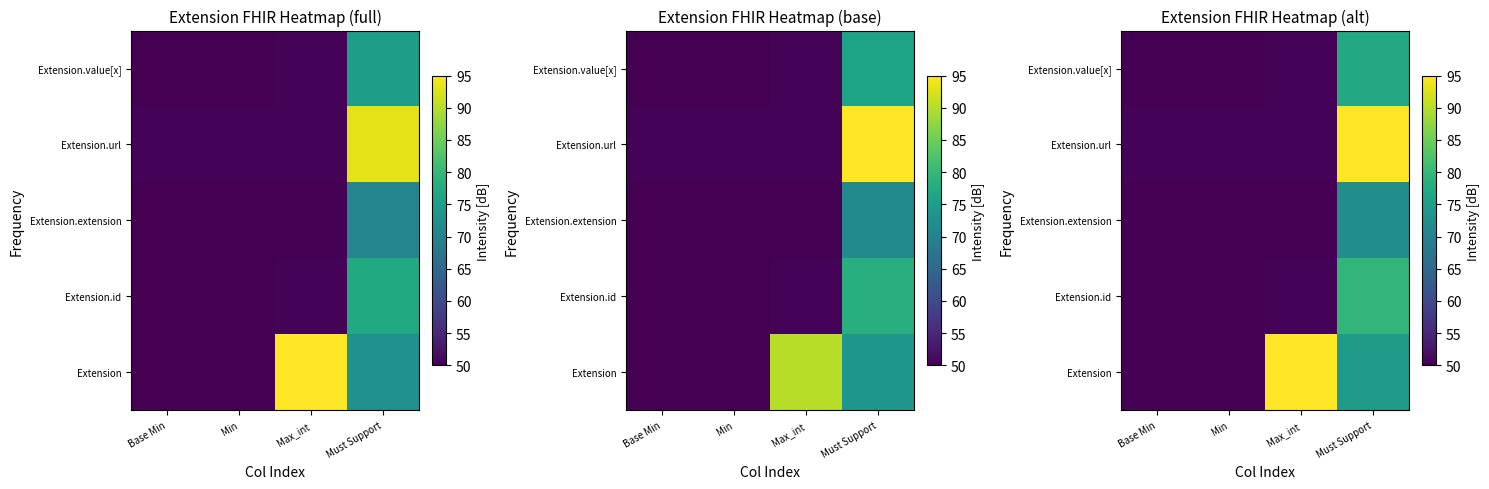

At how many categories does at least one series exceed 72?

2